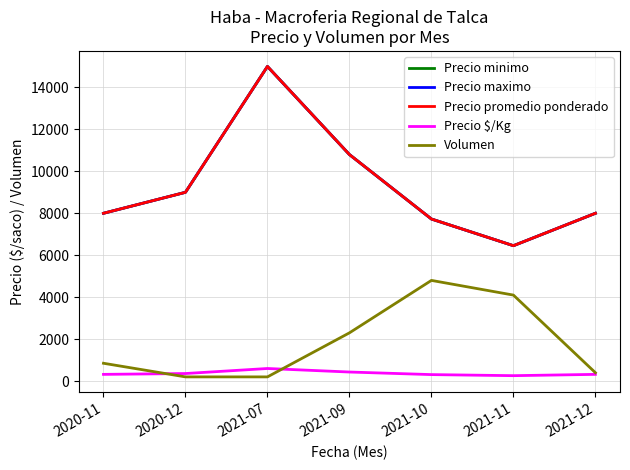

At which category does the chart reach its minimum across all series?

2020-12